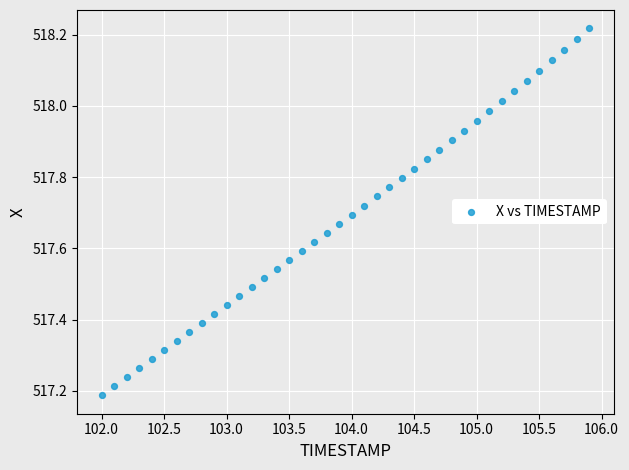

What is the range of Y values (max minus min)?

1.0